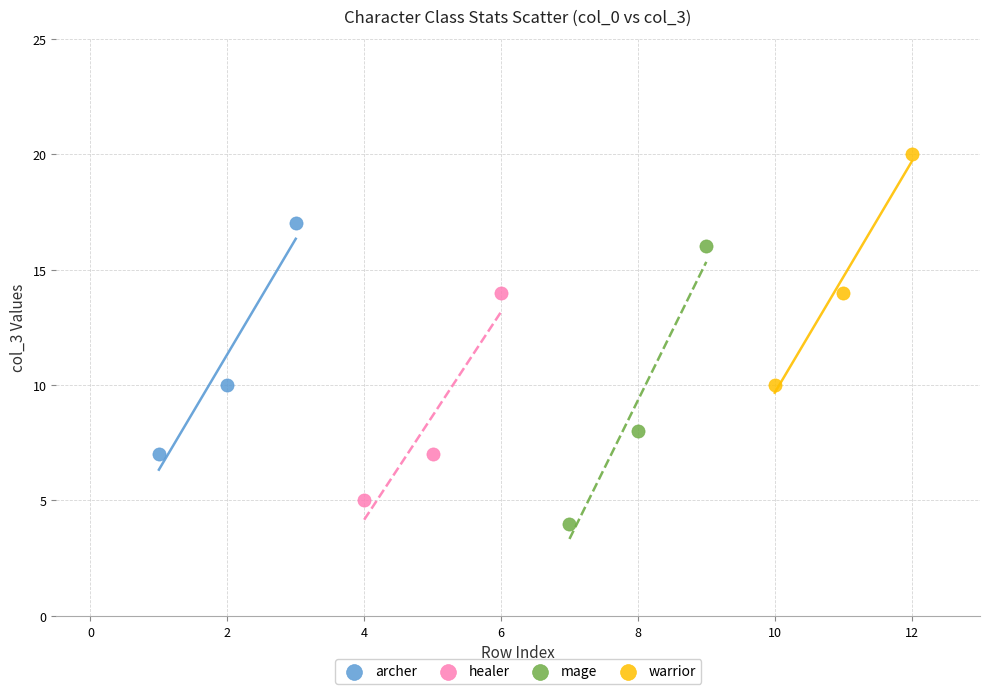

Which series has the widest spread of Y values?

mage